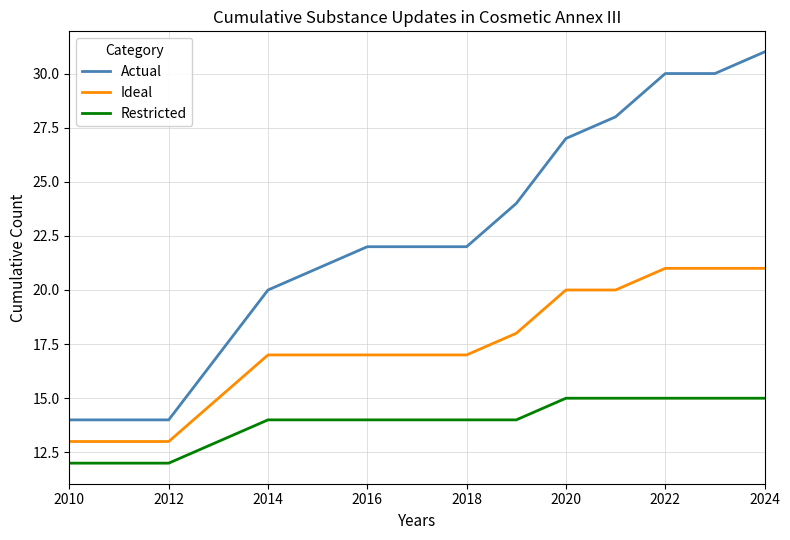

What is the minimum value shown in the chart?

12